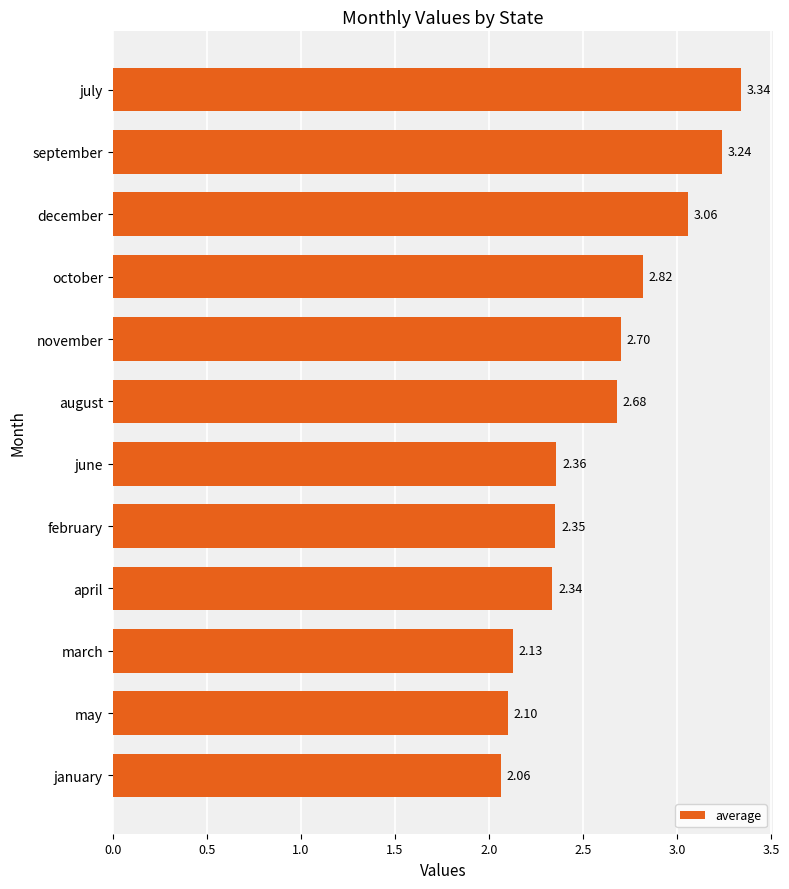

At which label is the value closest to 2?

january